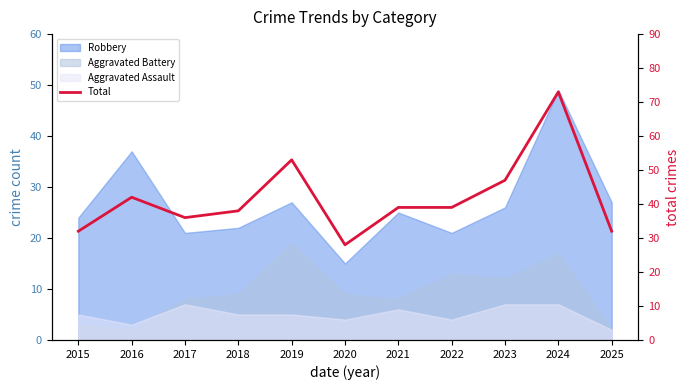

Count the number of values greater than 39.

4